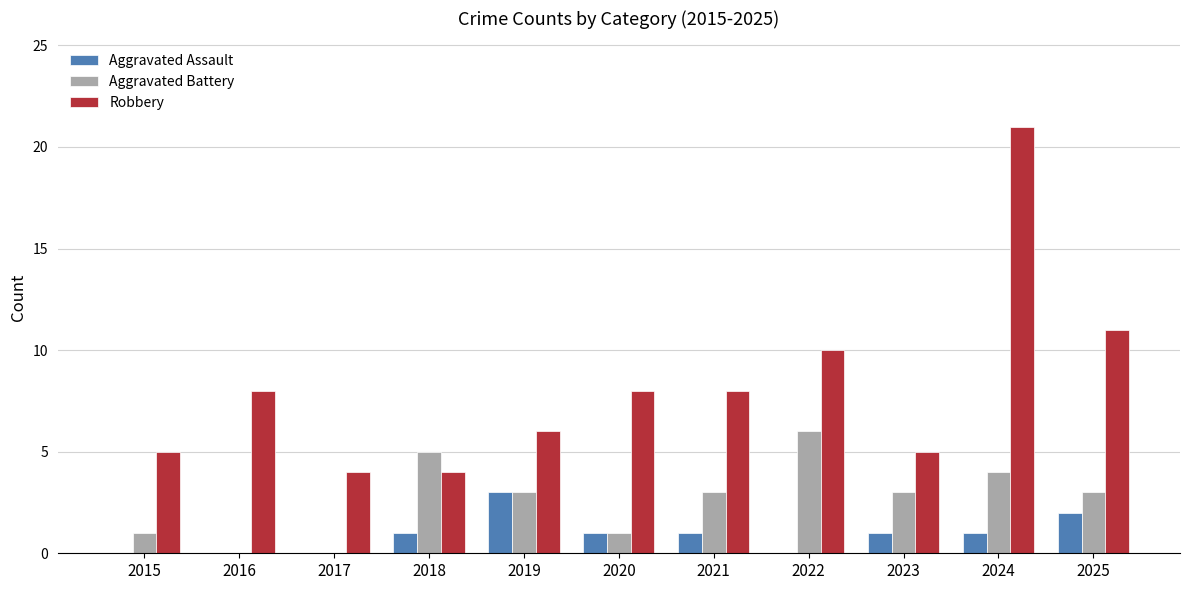

How many distinct data groups are displayed?

3